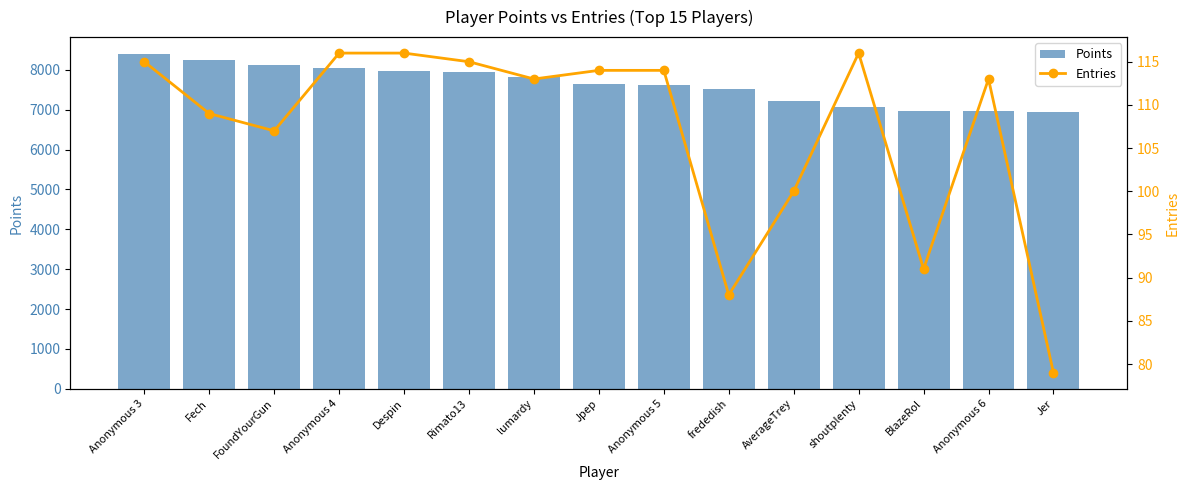

What is the label of the 14th bar from the right?

Fech